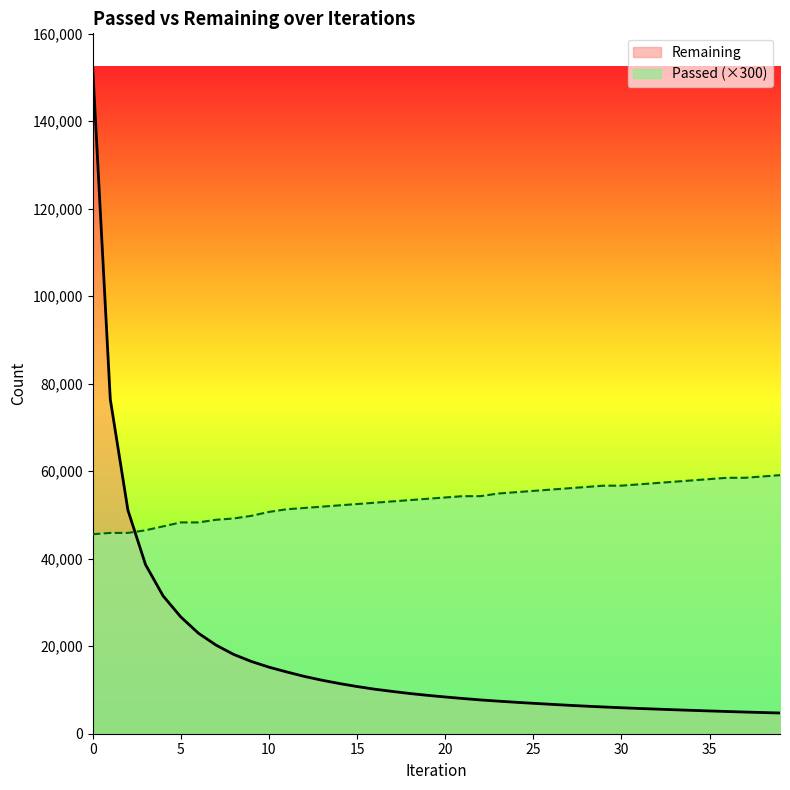

What is the maximum value shown in the chart?

152469